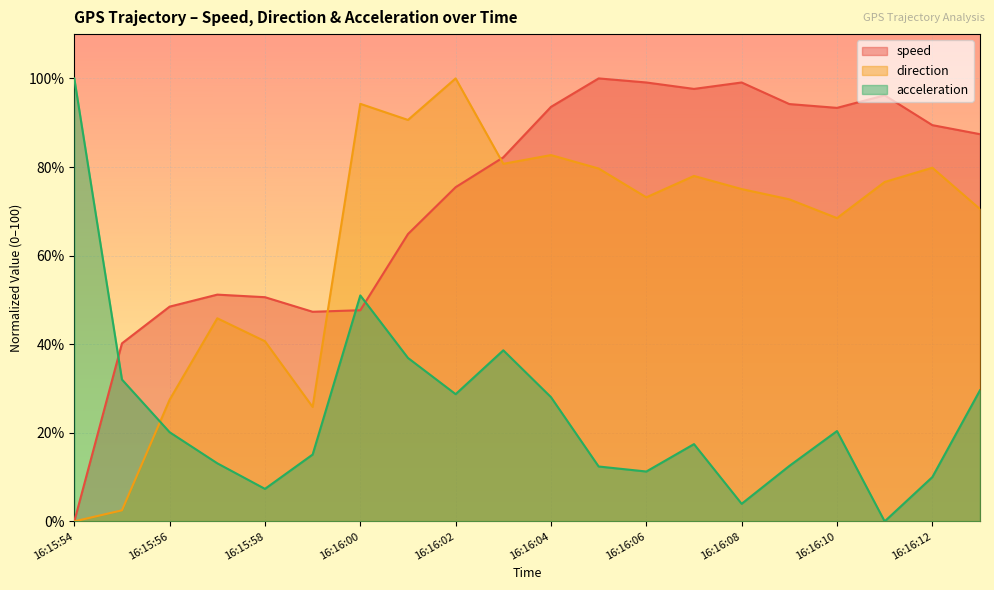

True or false: acceleration and speed intersect in this chart.

True